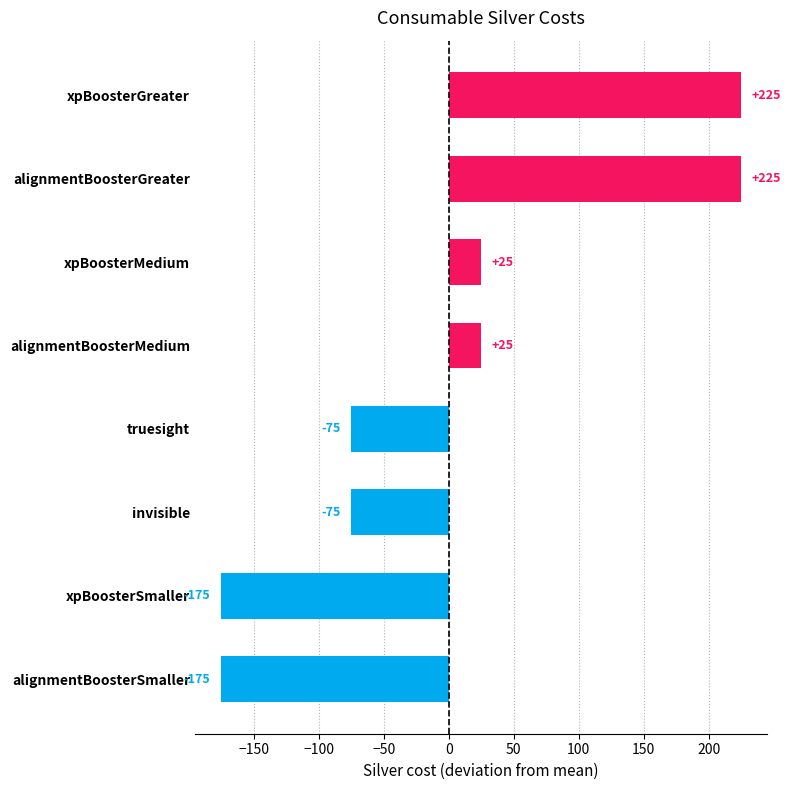

True or false: the data shows -175 at alignmentBoosterSmaller.

True